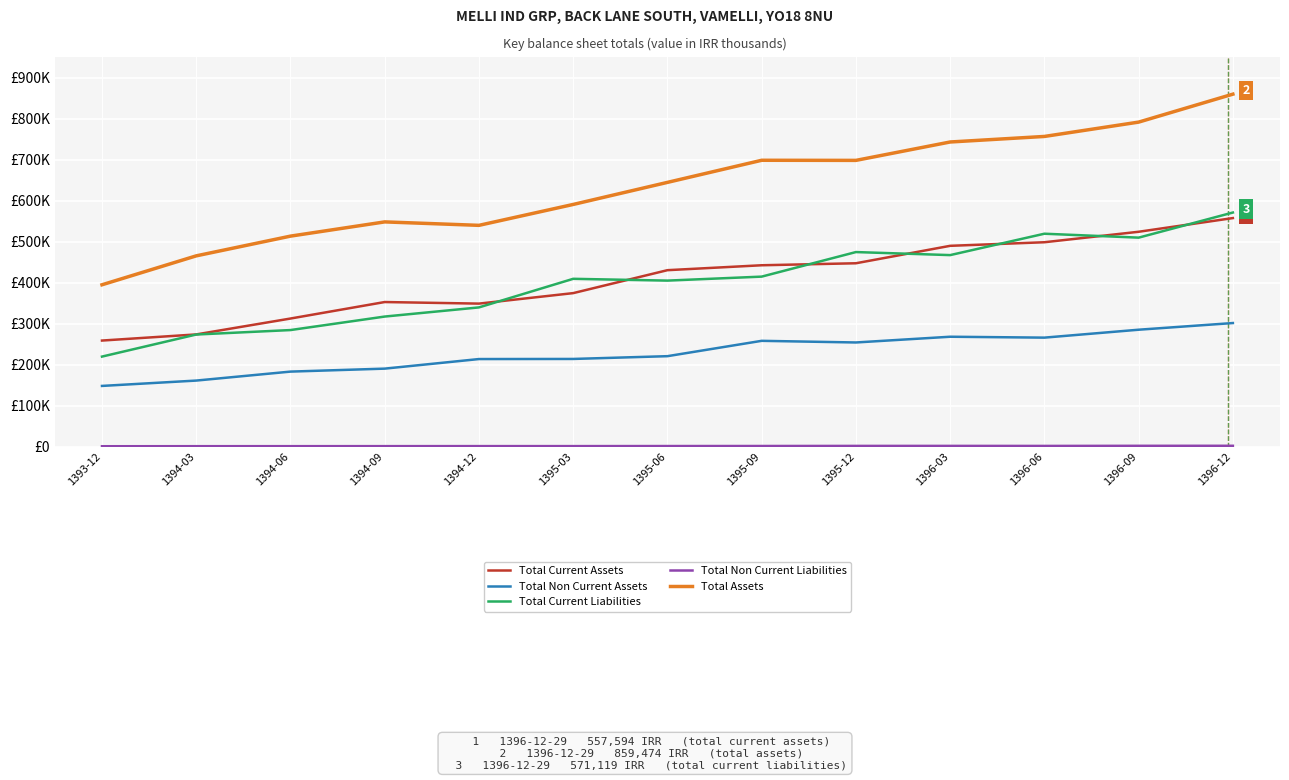

Is the value of Total Current Liabilities at 1396-09 greater than the value of Total Non Current Liabilities at 1396-09?

Yes